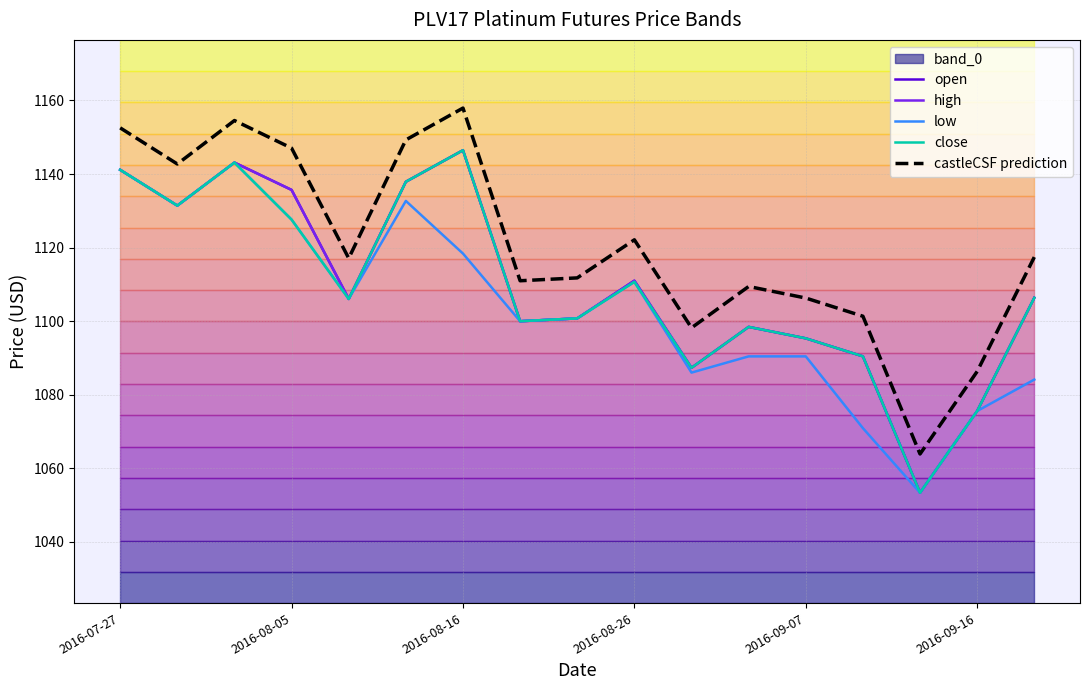

True or false: castleCSF prediction and high cross at least once.

False